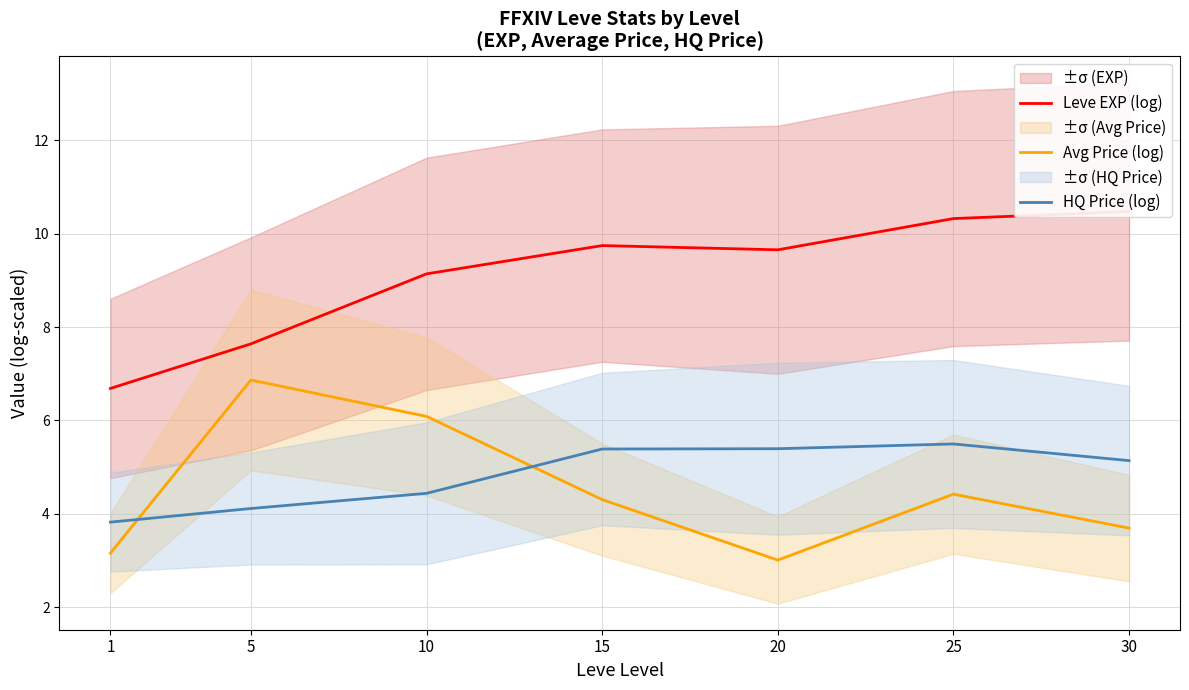

What is the sum of all HQ Price (log) values?

33.8